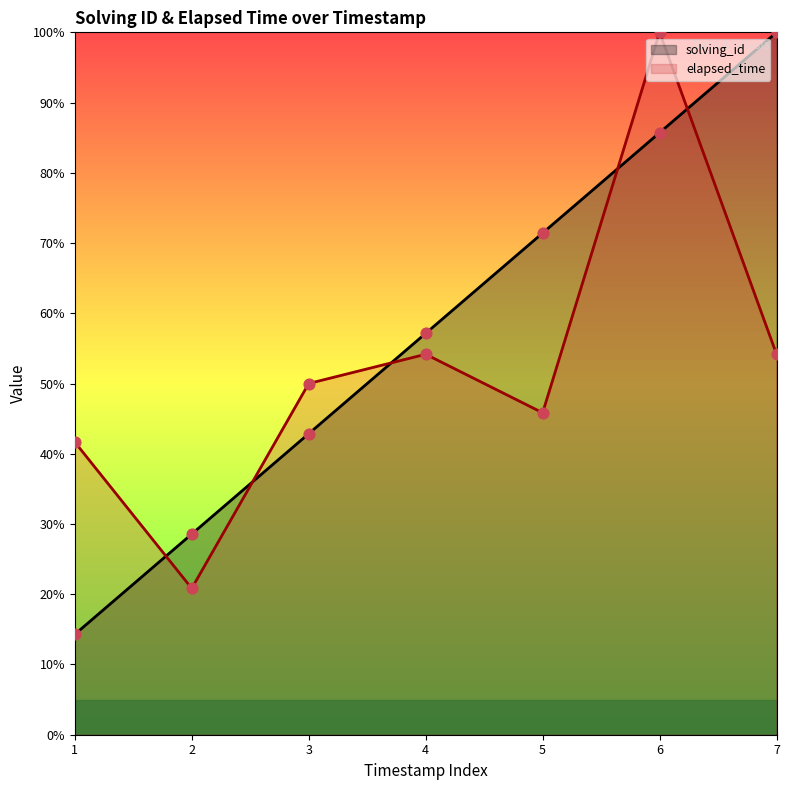

At how many categories does at least one series exceed 17?

7